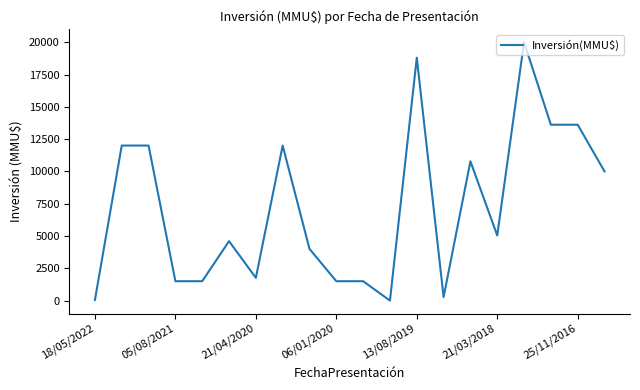

What is the maximum value shown in the chart?

20000